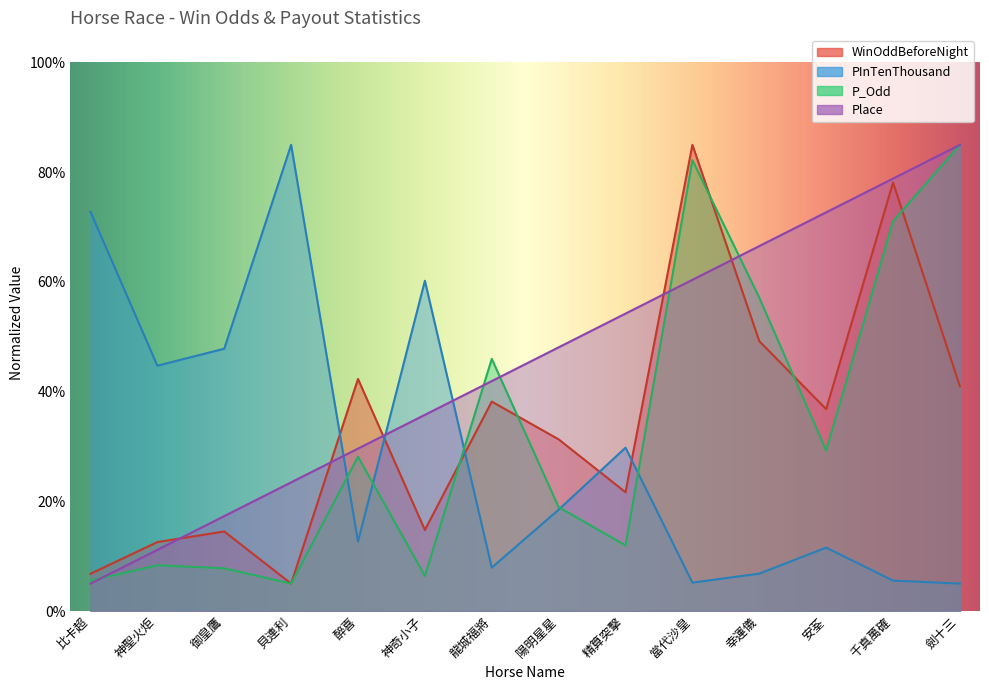

Which series has the largest range (max minus min)?

WinOddBeforeNight